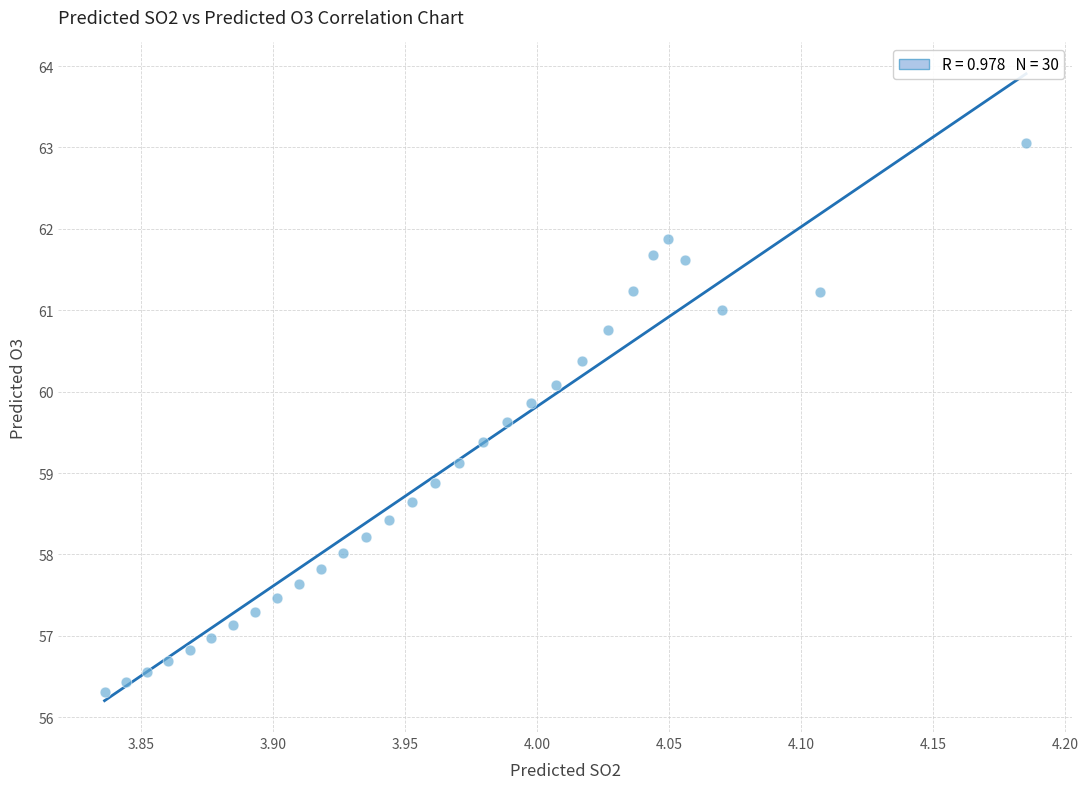

What is the range of Y values (max minus min)?

6.7